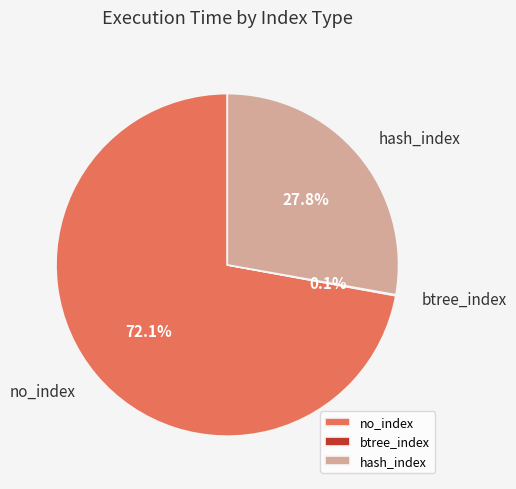

Approximately how many times larger is the value at no_index compared to hash_index?

2.6